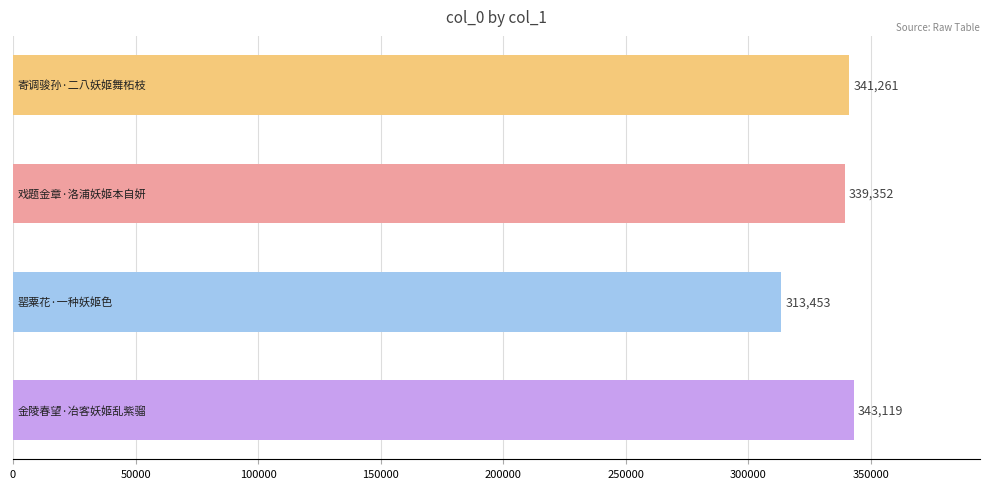

What is the minimum value shown in the chart?

313453